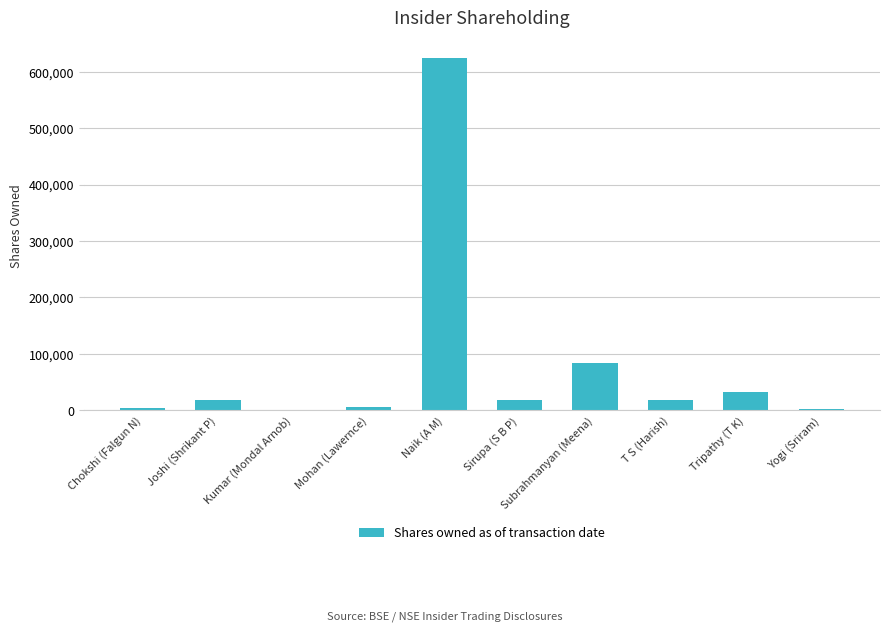

Are the bars grouped side by side (vs. stacked)?

No